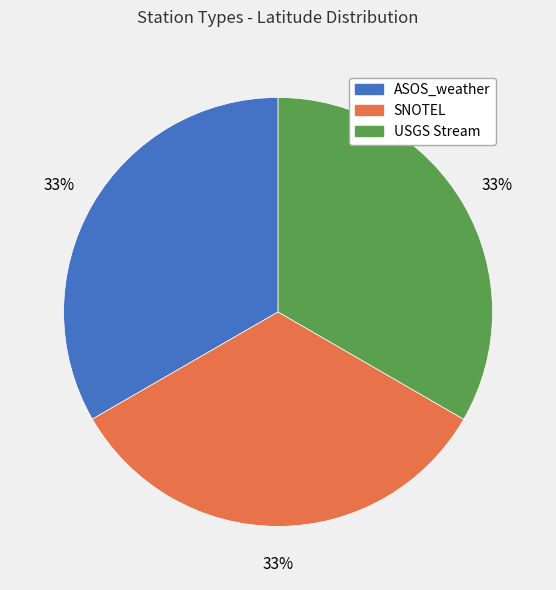

Approximately how many times larger is the value at USGS Stream compared to ASOS_weather?

1.0